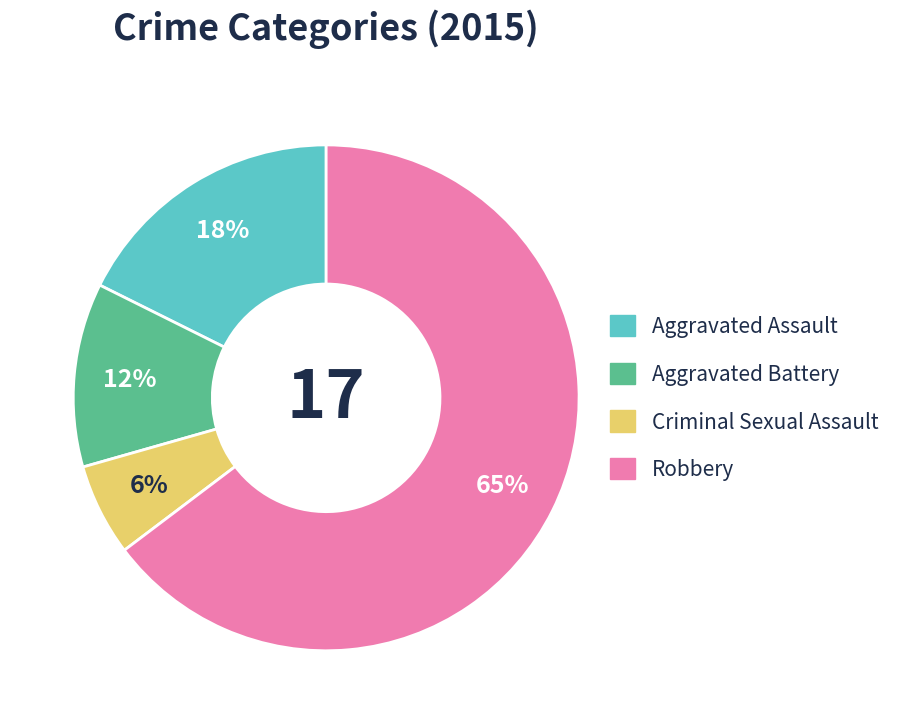

Which slice is the smallest?

Criminal Sexual Assault